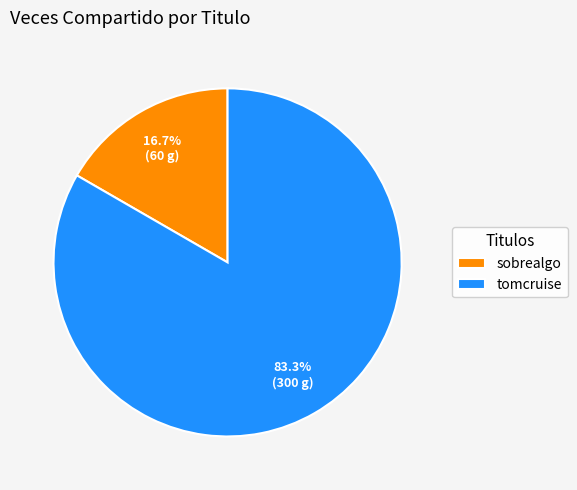

Is it true that tomcruise is 83% of the pie?

True